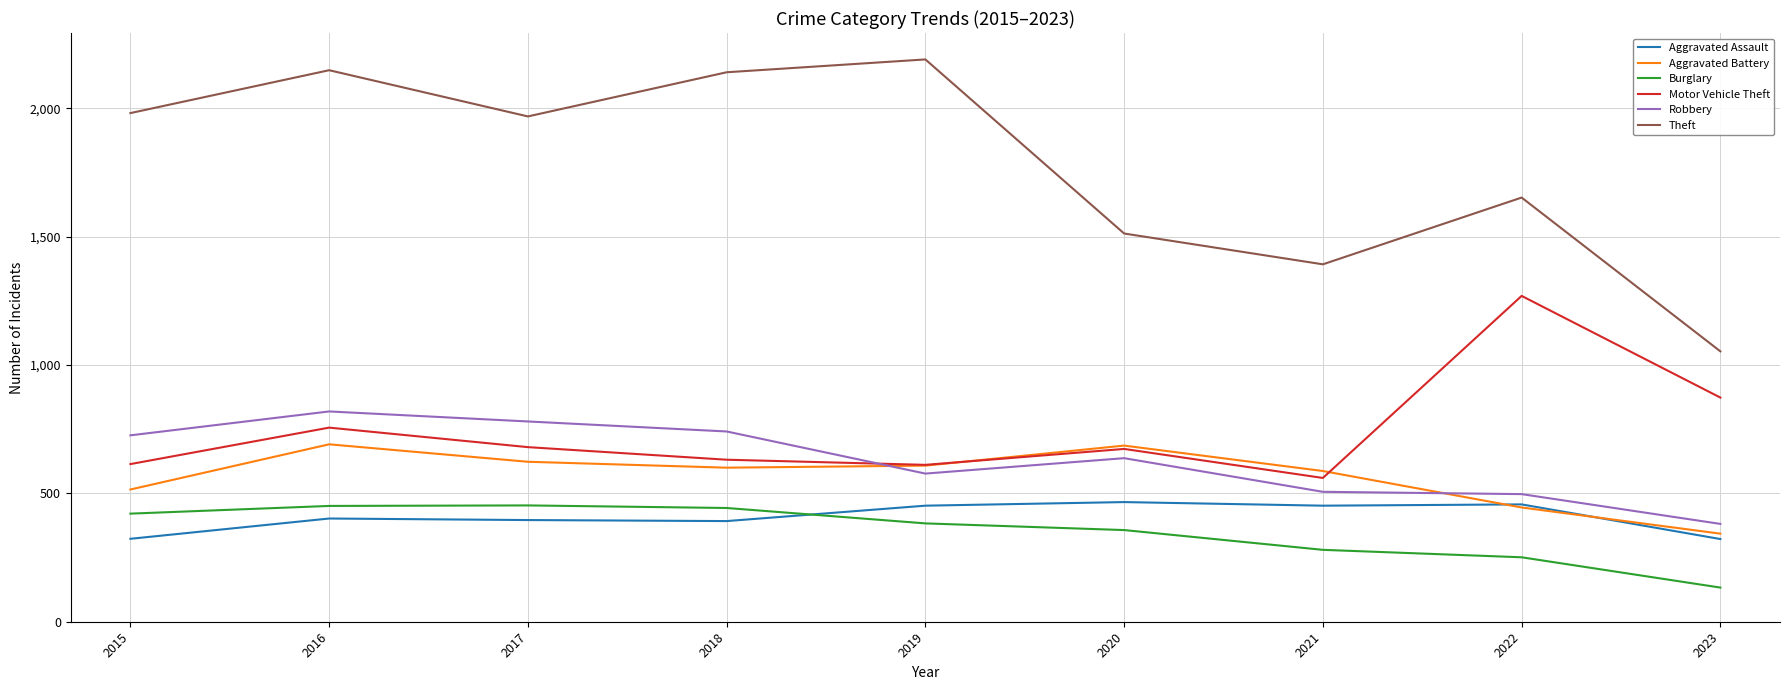

What is the spread (max minus min) of values at 2022?

1401